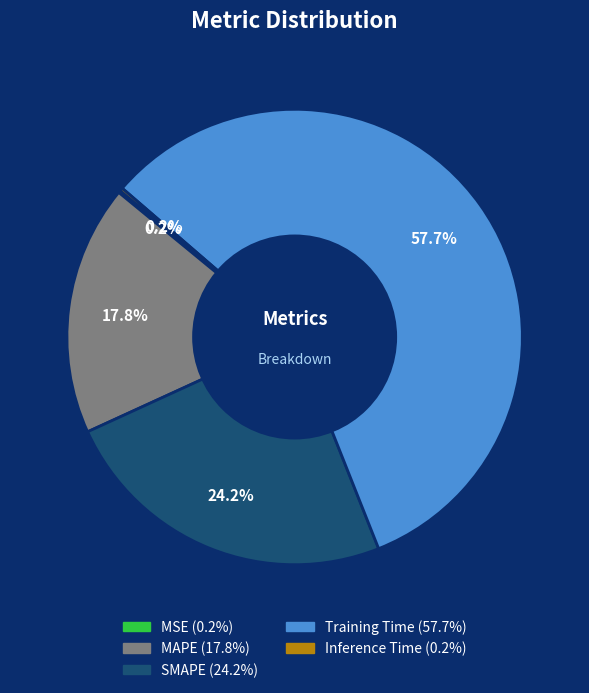

What is the majority slice?

Training Time